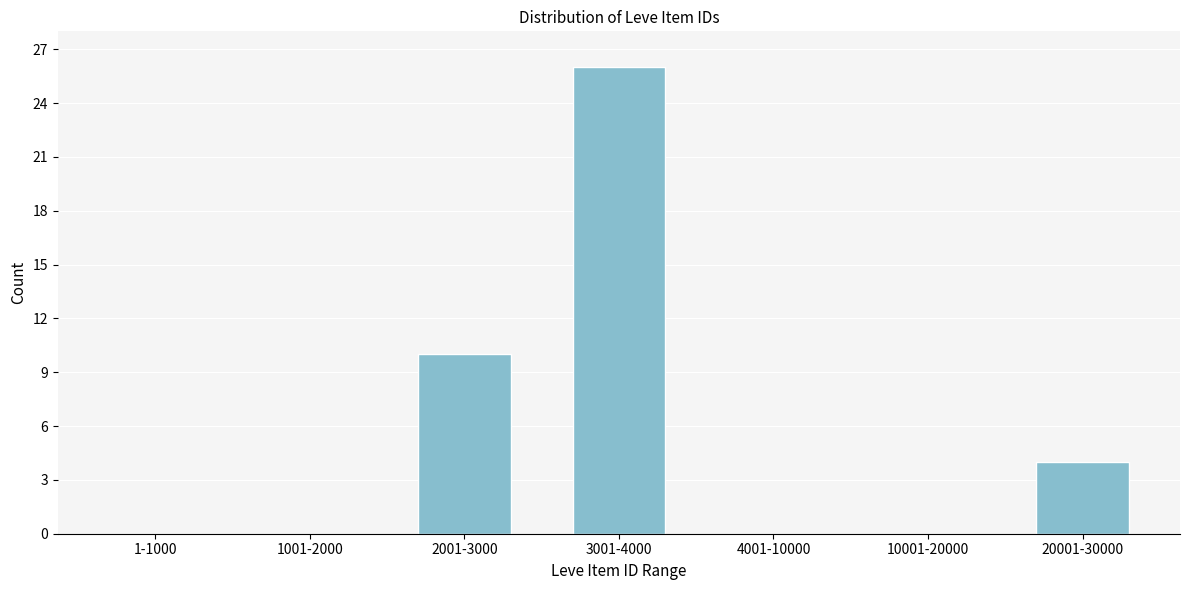

Reading left to right, extract all data points from this chart.

1-1000=0	1001-2000=0	2001-3000=10	3001-4000=26	4001-10000=0	10001-20000=0	20001-30000=4